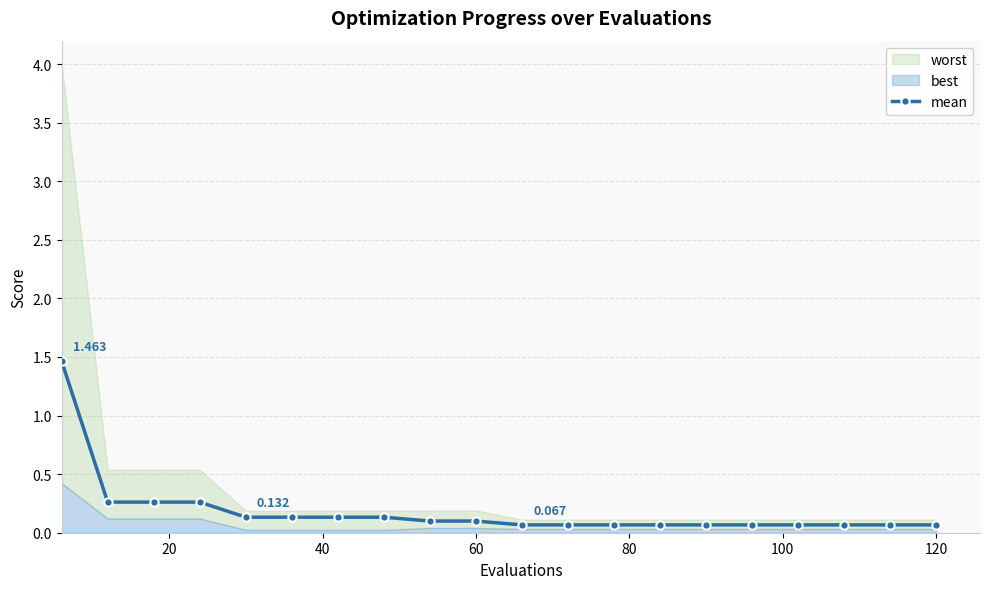

How many lines are shown in the chart?

1